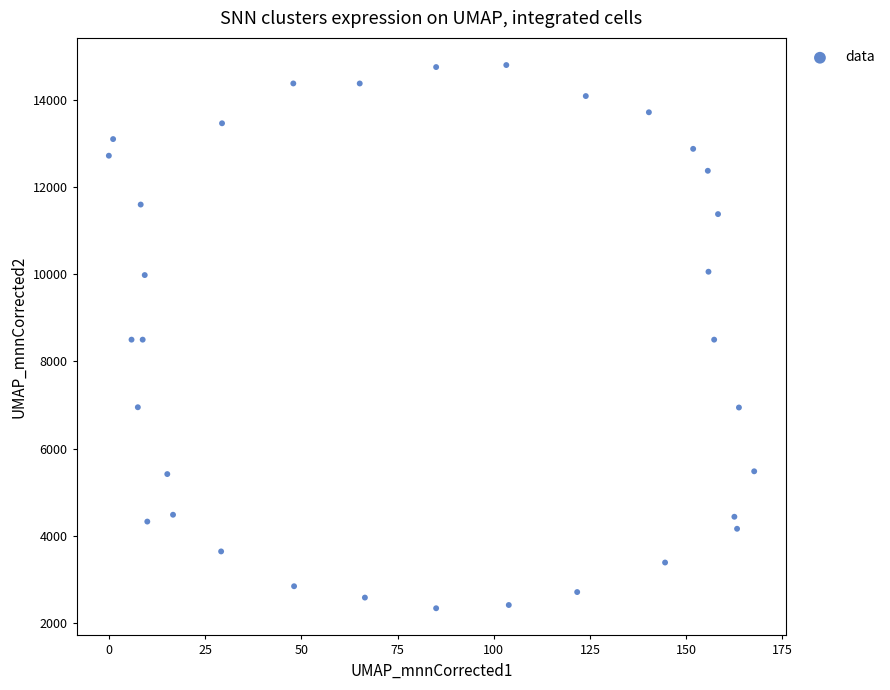

What is the range of Y values (max minus min)?

12473.1